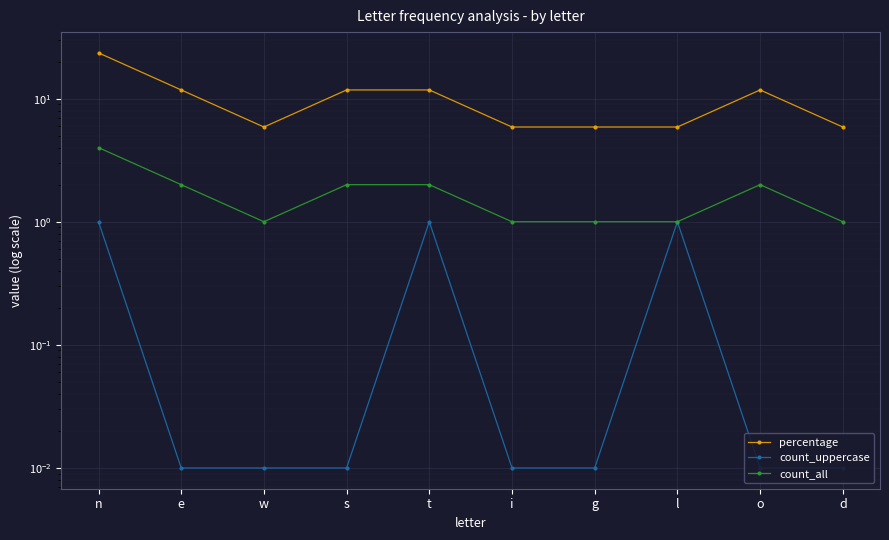

Is it true that count_uppercase equals 1.5 at n?

False